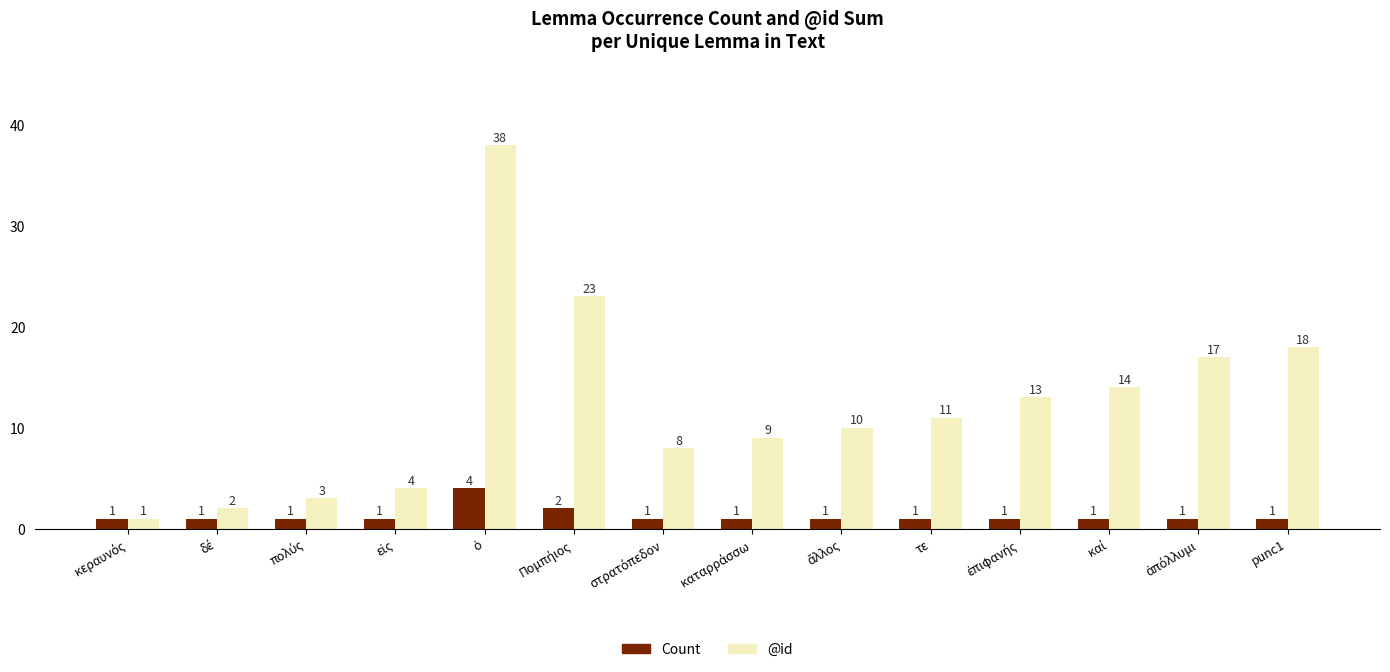

List the series in order of their peak value, lowest first.

Count, @id